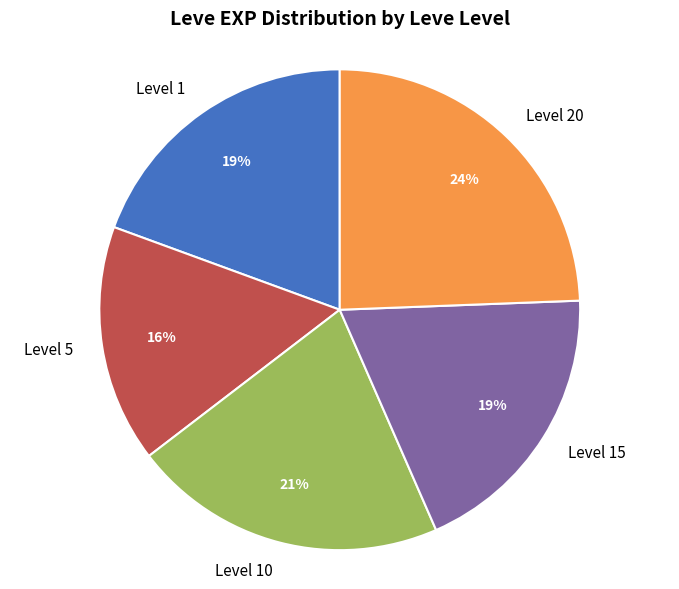

Is the sum of Level 1 and Level 15 greater than half?

No